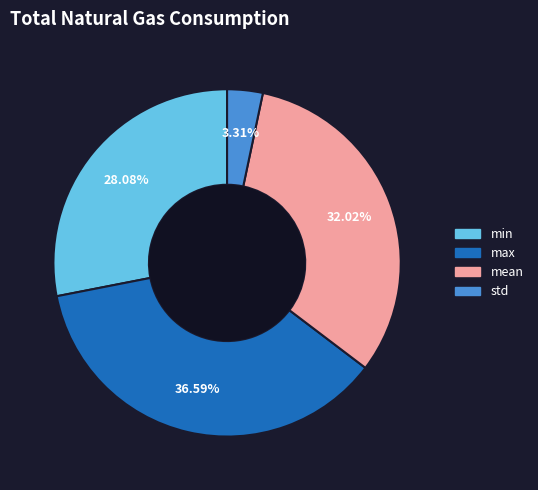

Between mean and min, which is larger?

mean